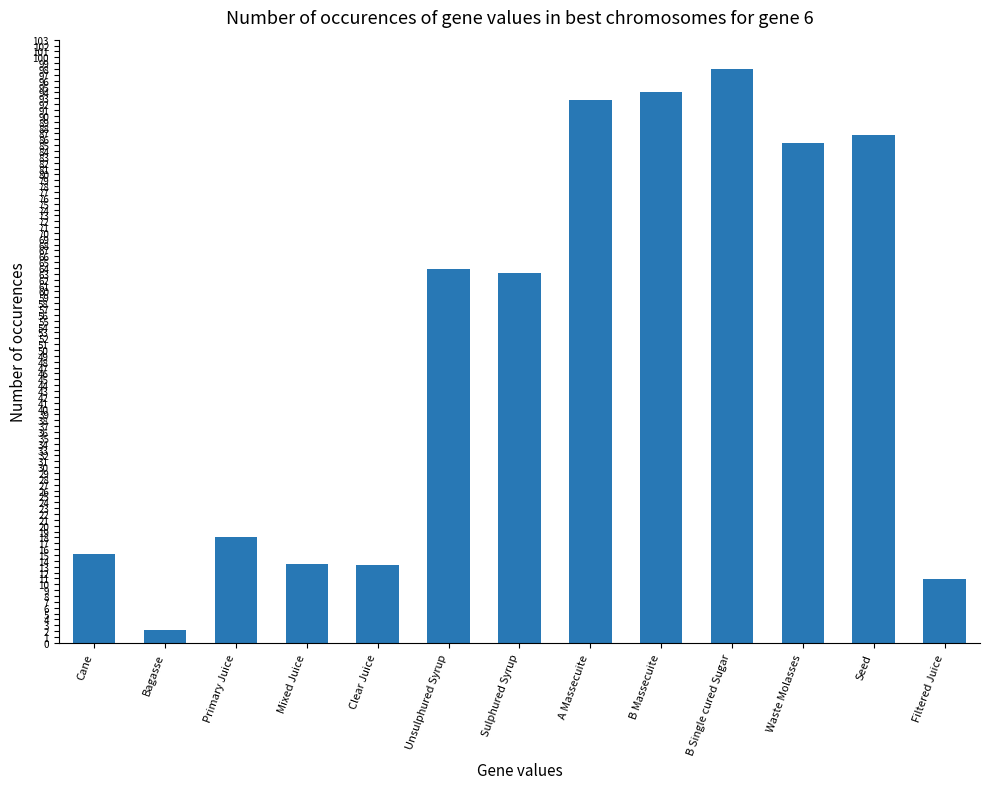

Are the bars horizontal?

No